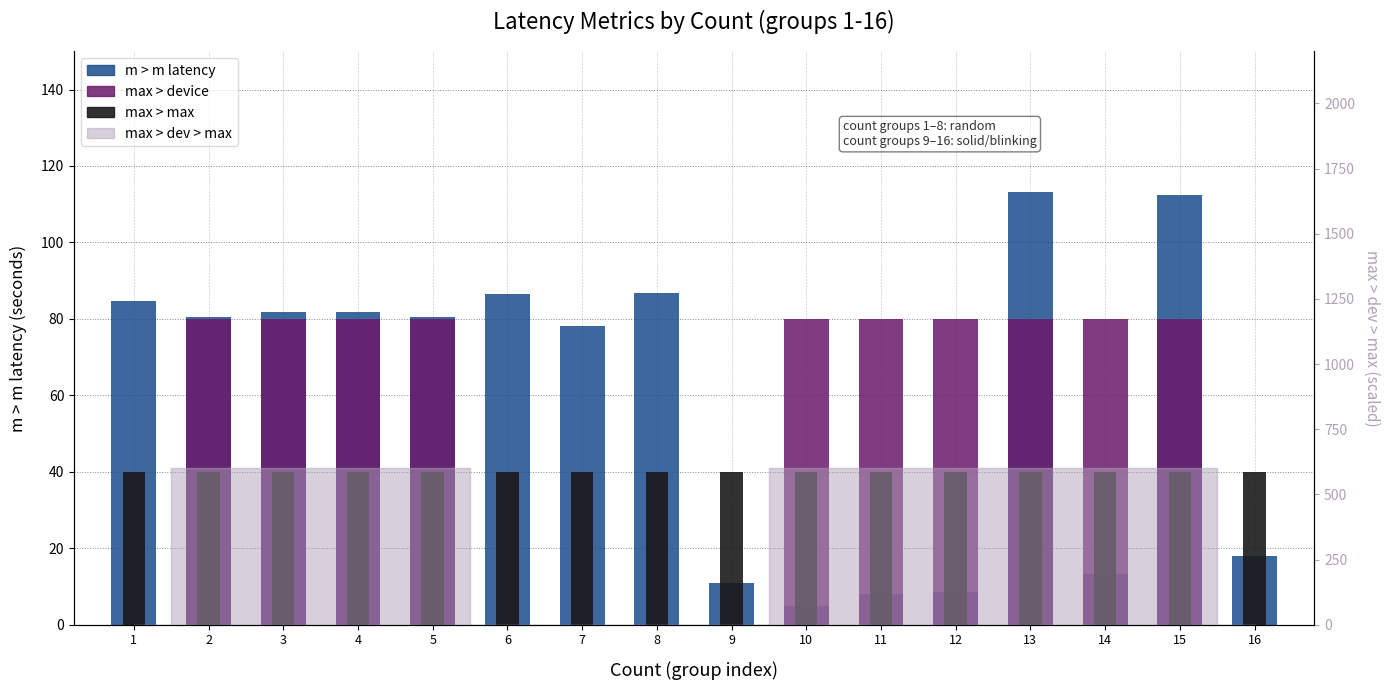

What is the value of the m > m latency bar at the 2nd from the left?

80.5